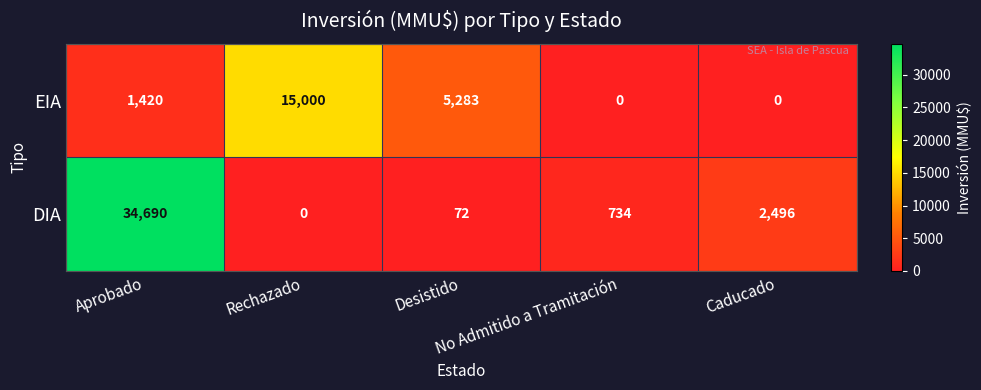

Rank the series by their average value, from highest to lowest.

DIA, EIA